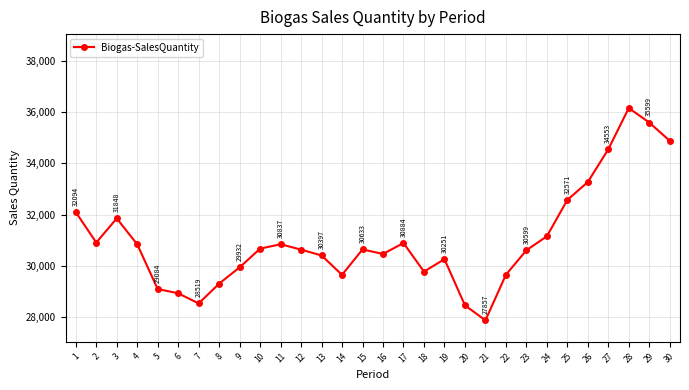

What is the minimum value shown in the chart?

27856.6